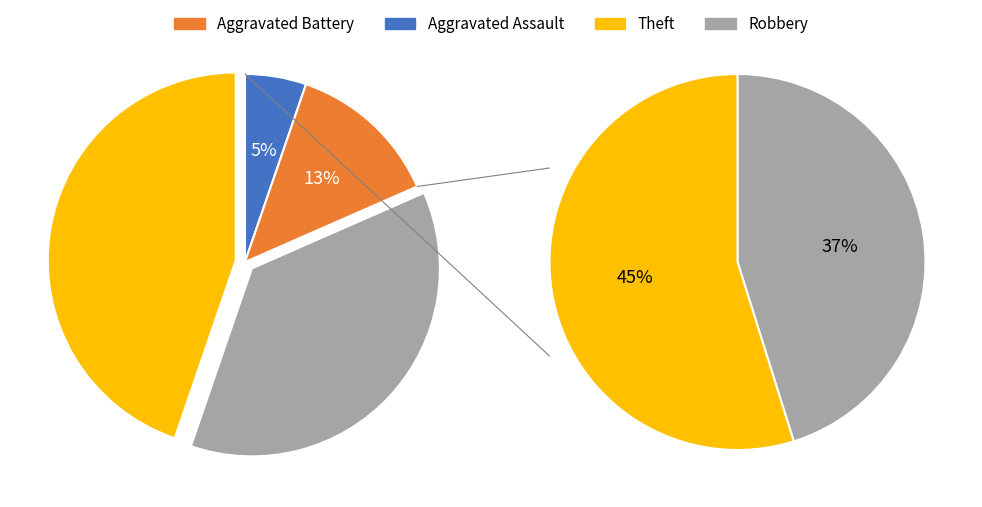

Do Robbery and Aggravated Battery together represent more than half of the pie?

No